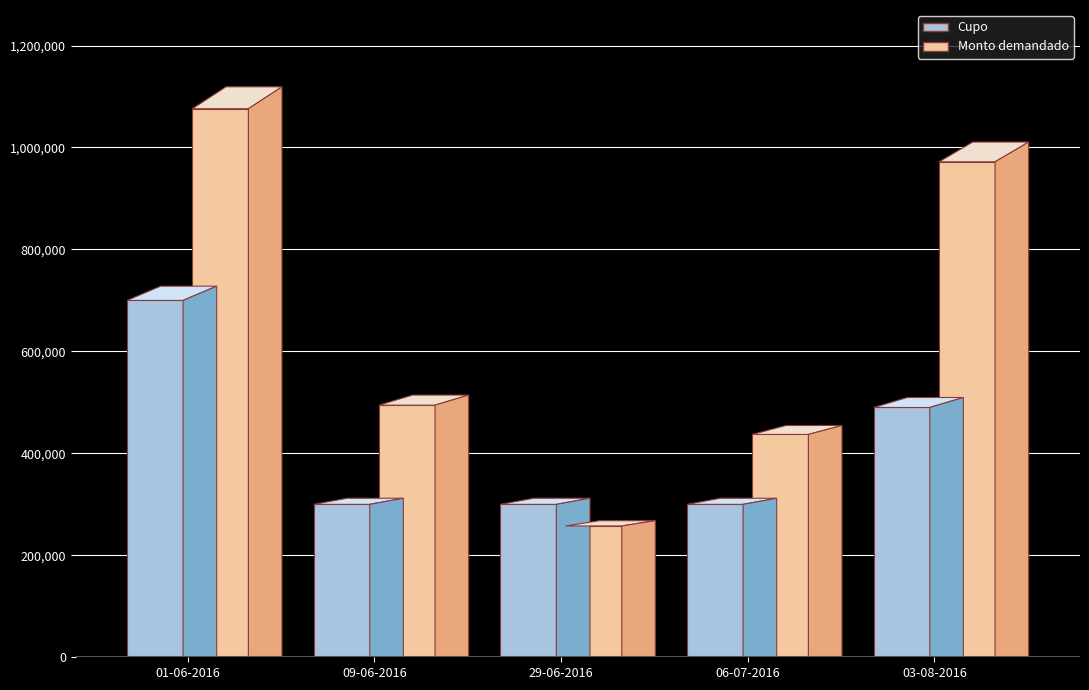

Reading left to right, what are all the values shown in this chart?

Cupo: 01-06-2016=700000	09-06-2016=300000	29-06-2016=300000	06-07-2016=300000	03-08-2016=490000
Monto demandado: 01-06-2016=1076000	09-06-2016=494600	29-06-2016=257600	06-07-2016=437200	03-08-2016=971800